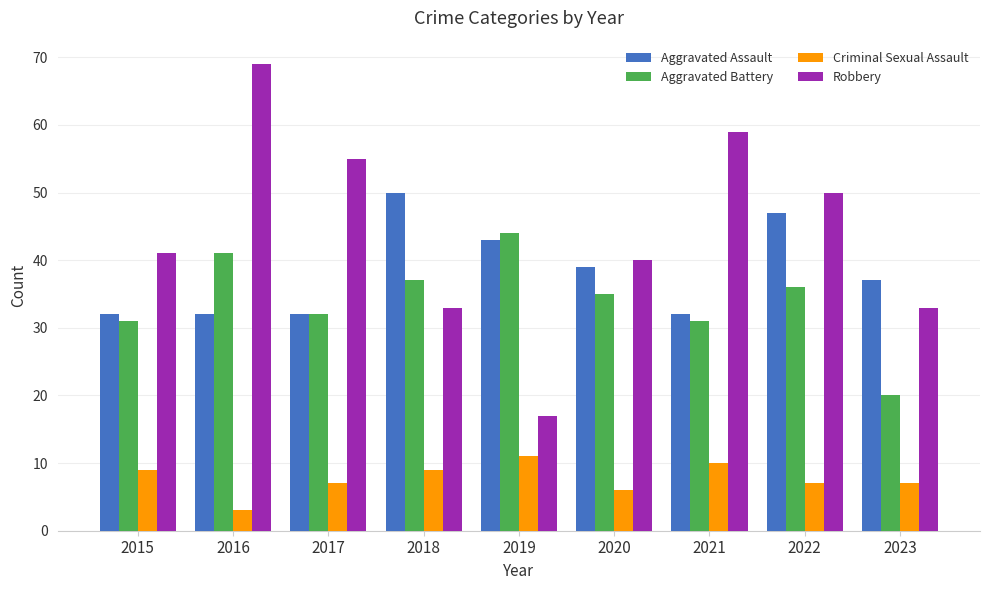

How many values in the Aggravated Assault series are below 37?

4